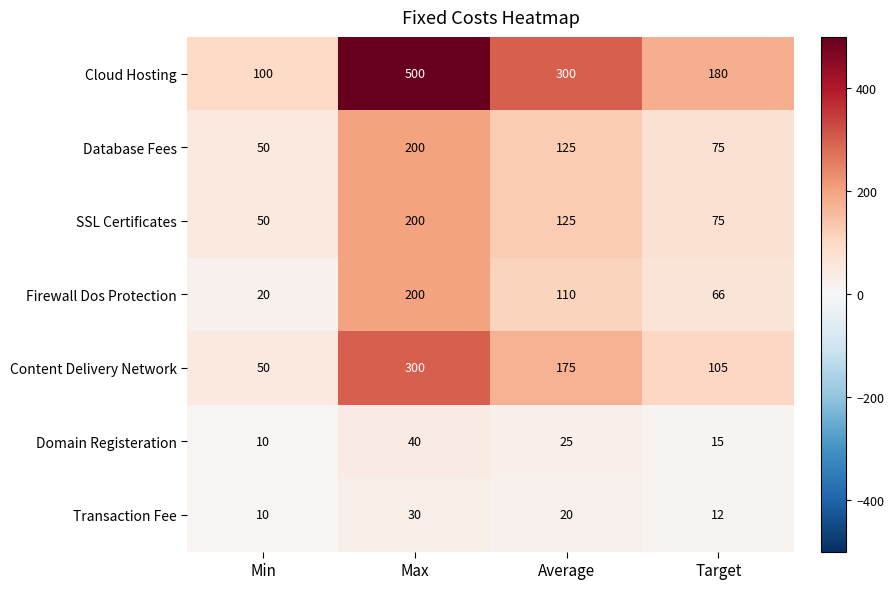

Where is Firewall Dos Protection nearest to the value 110?

Average